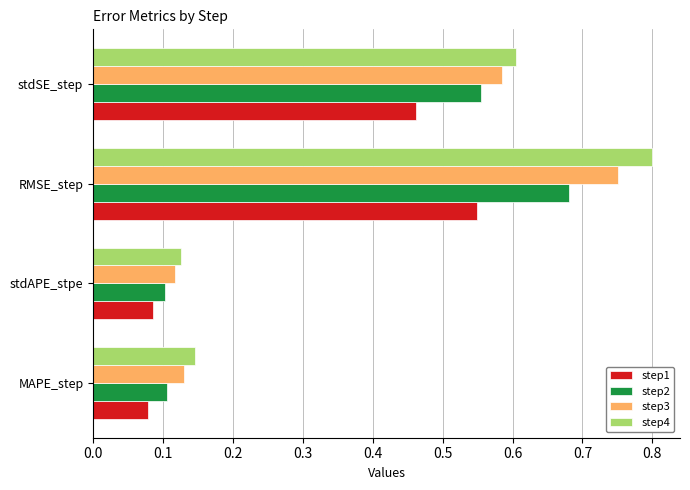

Is it true that step2 equals 0.3 at RMSE_step?

False